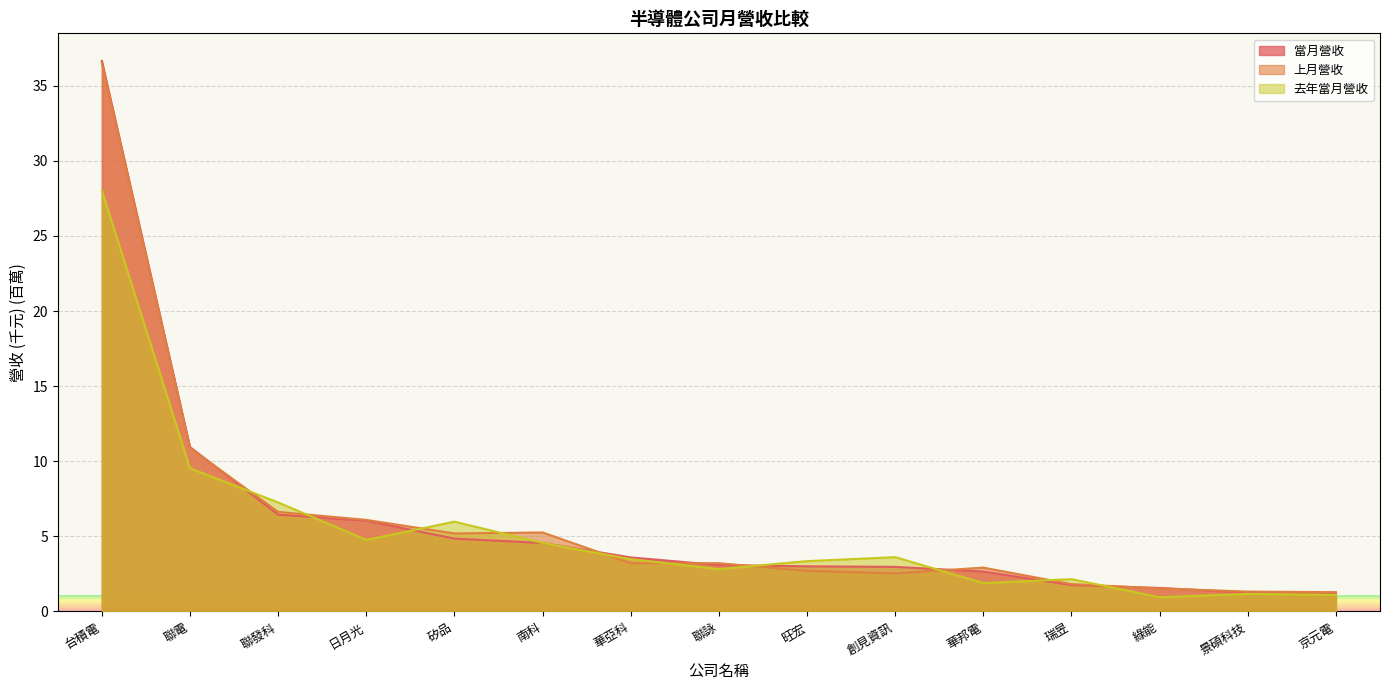

Reading right to left, extract all data points from this chart.

當月營收: 京元電=1.2	景碩科技=1.3	綠能=1.6	瑞昱=1.8	華邦電=2.7	創見資訊=3.0	旺宏=3.0	聯詠=3.1	華亞科=3.6	南科=4.6	矽品=4.8	日月光=6.0	聯發科=6.4	聯電=10.9	台積電=36.7
上月營收: 京元電=1.3	景碩科技=1.3	綠能=1.5	瑞昱=1.8	華邦電=2.9	創見資訊=2.5	旺宏=2.7	聯詠=3.2	華亞科=3.2	南科=5.3	矽品=5.2	日月光=6.1	聯發科=6.6	聯電=10.9	台積電=36.5
去年當月營收: 京元電=1.1	景碩科技=1.2	綠能=0.9	瑞昱=2.2	華邦電=1.9	創見資訊=3.6	旺宏=3.4	聯詠=2.8	華亞科=3.5	南科=4.6	矽品=6.0	日月光=4.8	聯發科=7.3	聯電=9.5	台積電=28.0